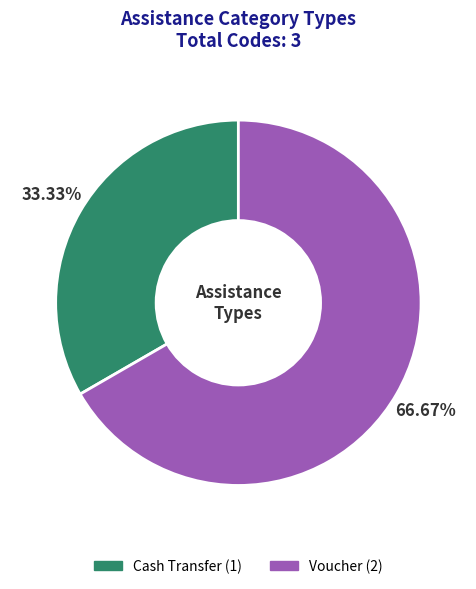

Is it true that Cash Transfer is 33% of the pie?

True